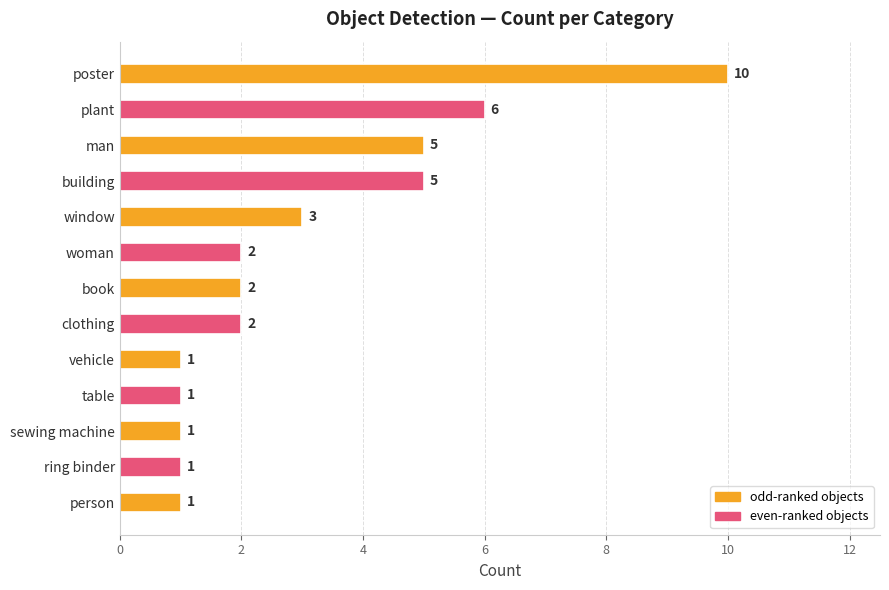

What is the average value?

3